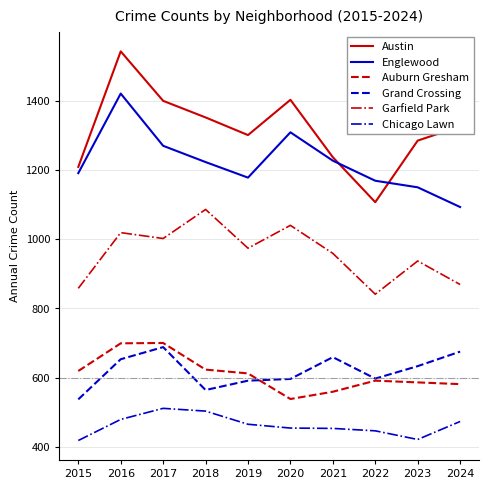

What is the difference between the maximum and minimum values in the Englewood series?

328